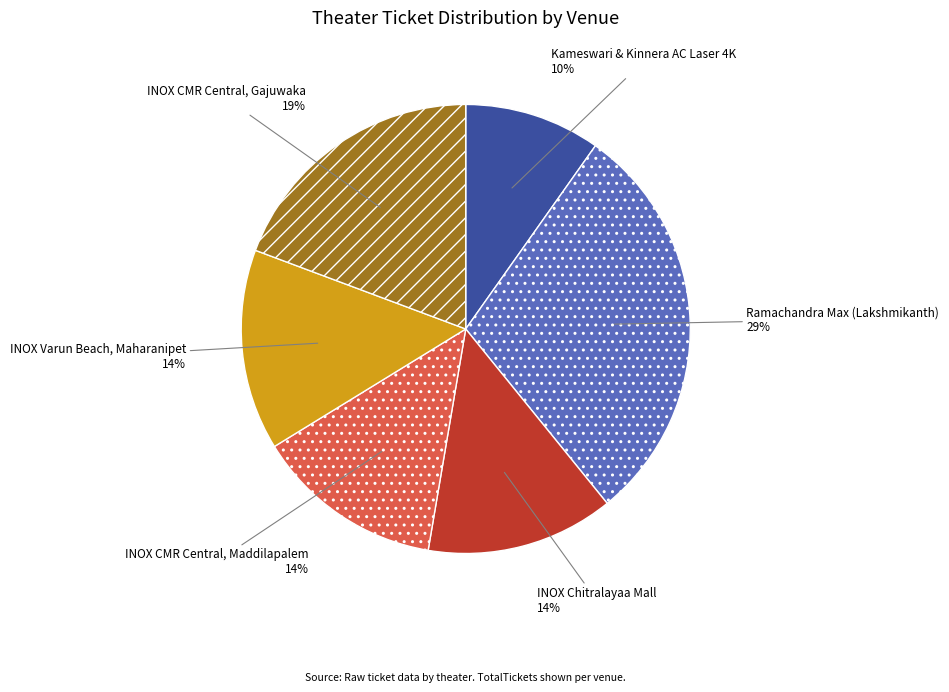

Does any single category account for the majority?

No